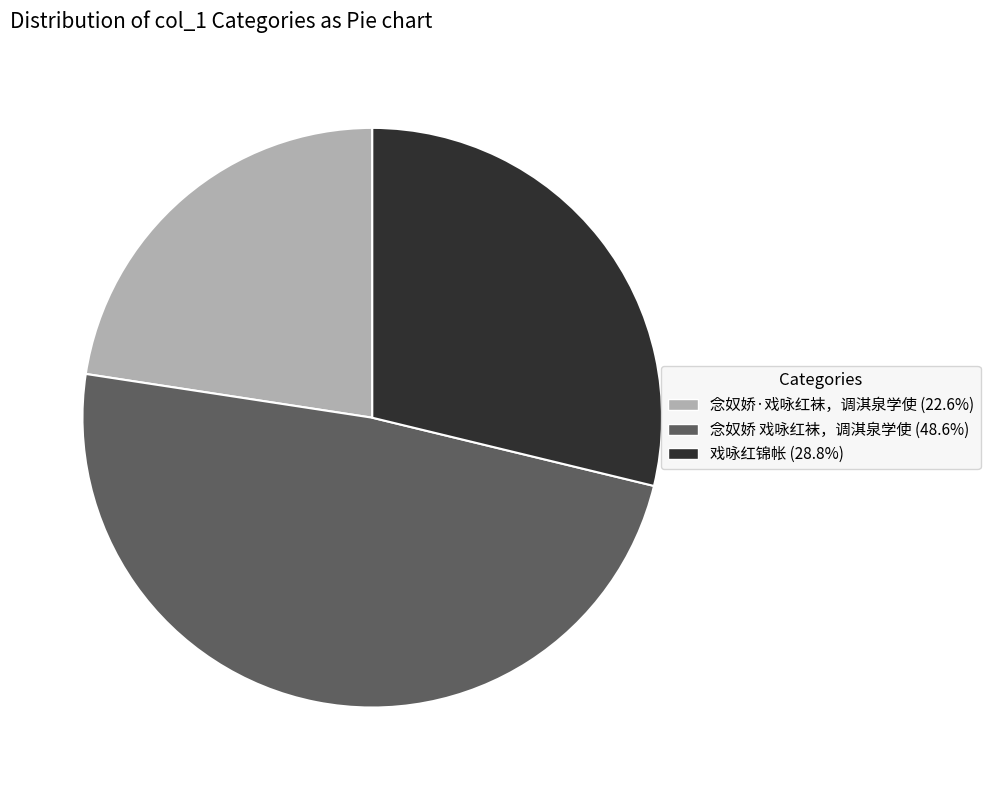

Do 念奴娇·戏咏红袜，调淇泉学使 and 念奴娇 戏咏红袜，调淇泉学使 together represent more than half of the pie?

Yes